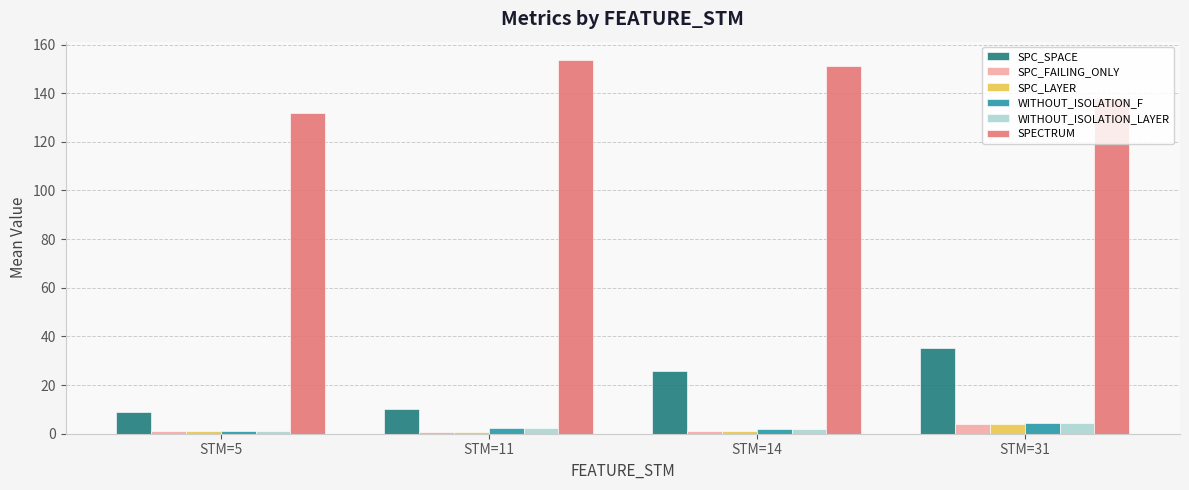

What is the average value of the SPECTRUM series?

143.7